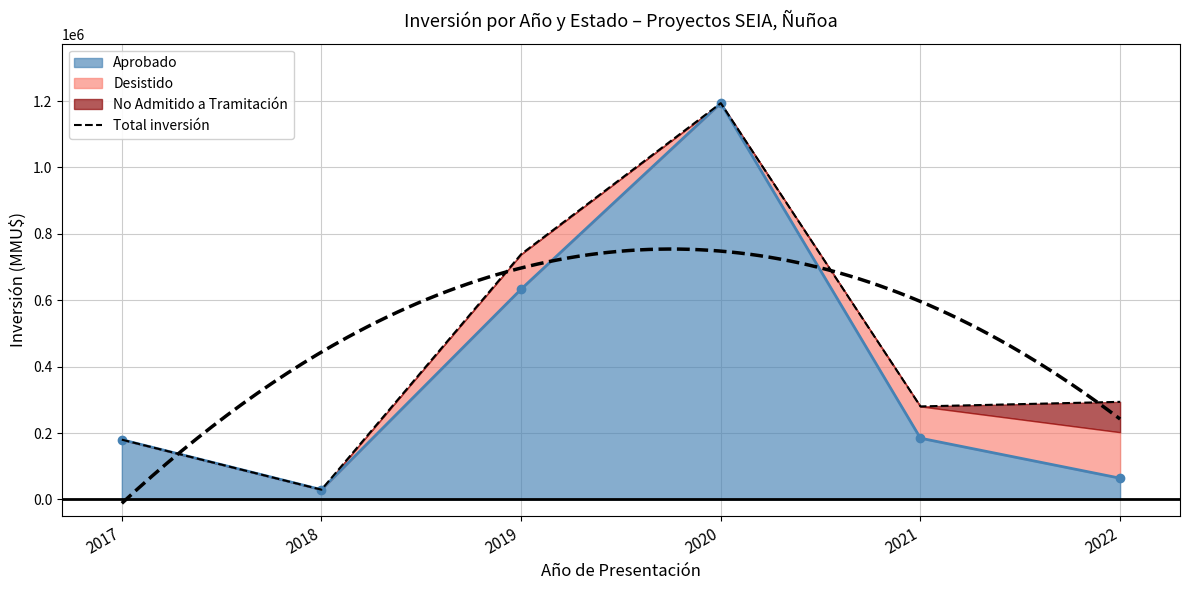

At which category does the data reach its first local peak?

2020